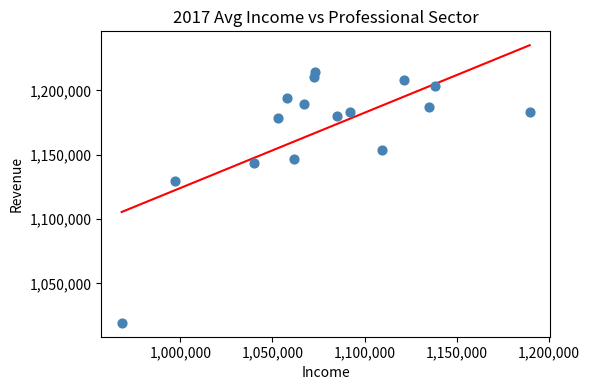

What is the range of X values (max minus min)?

221300